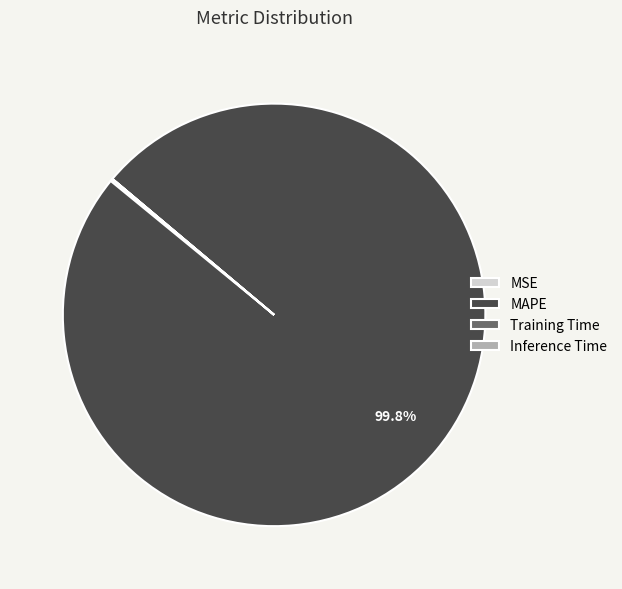

Is there a majority slice in this chart?

Yes